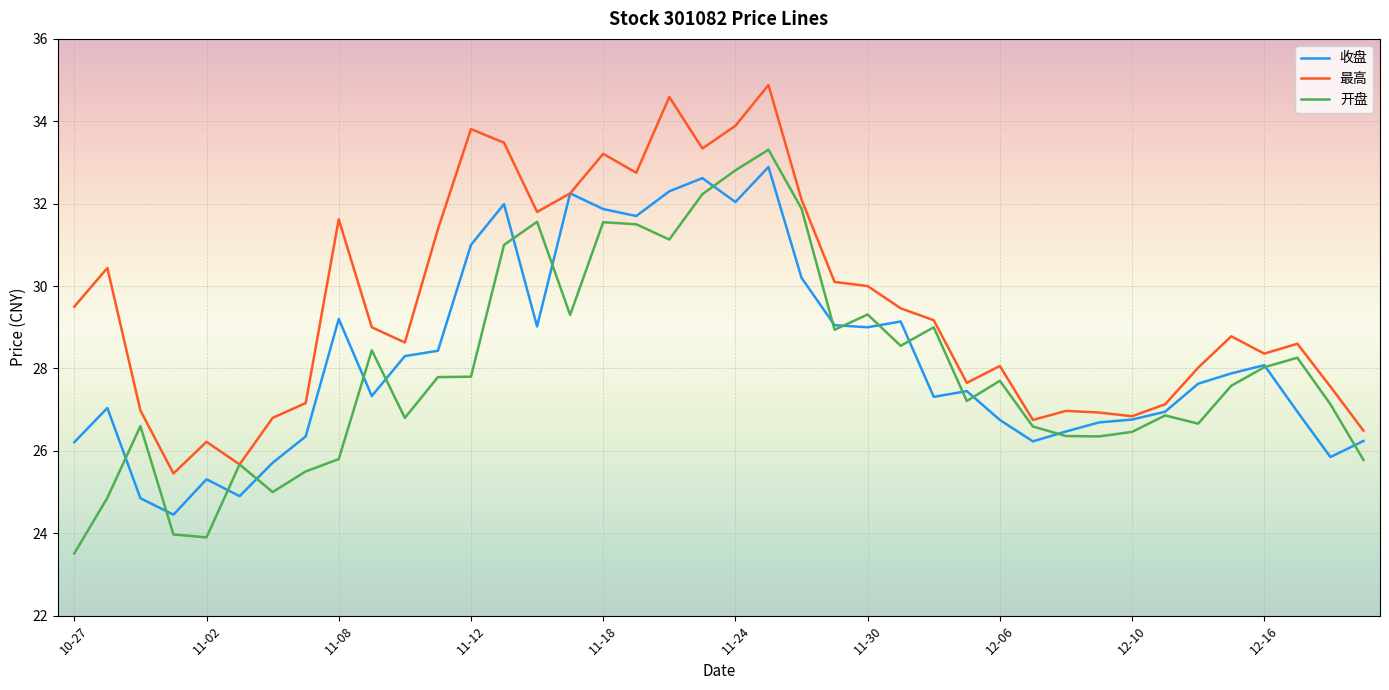

What is the difference between the maximum and minimum values in the 最高 series?

9.4